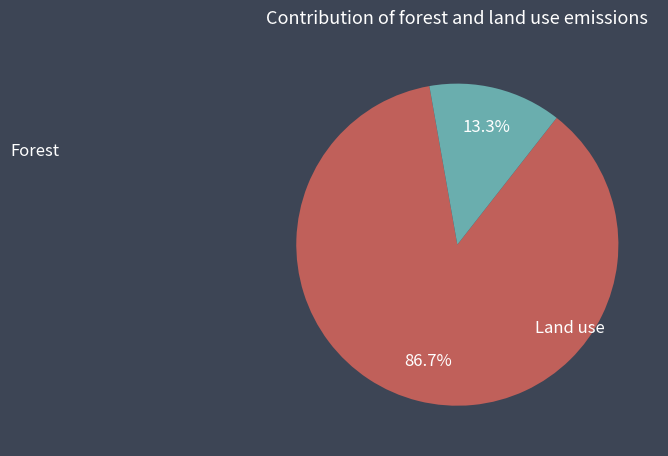

Does any single category account for the majority?

Yes